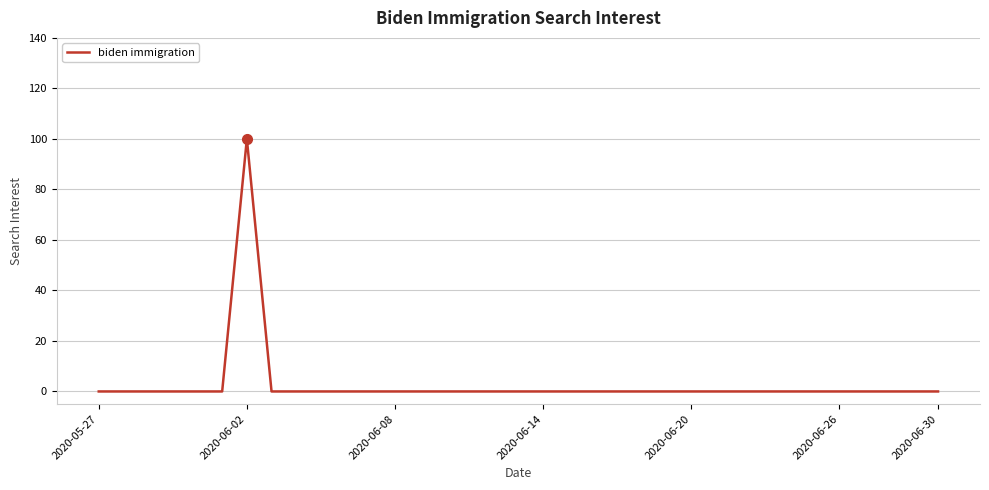

What is the greatest value displayed?

100